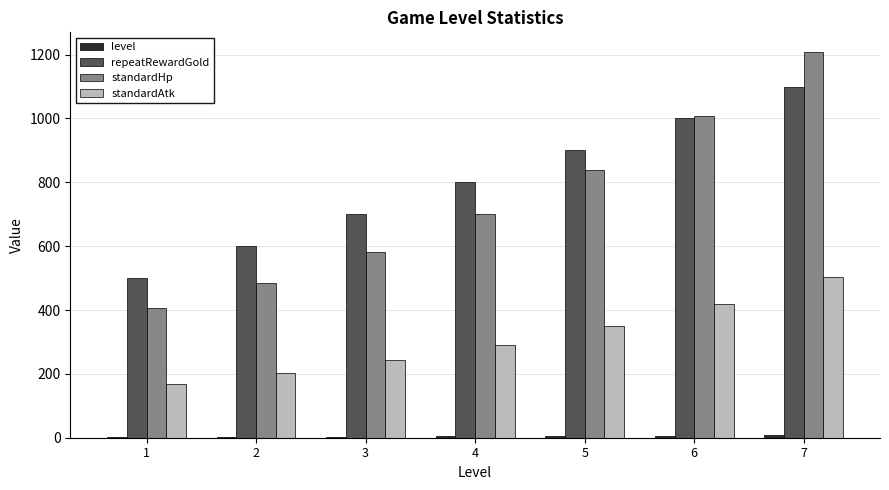

What is the sum of all standardHp values?

5230.9